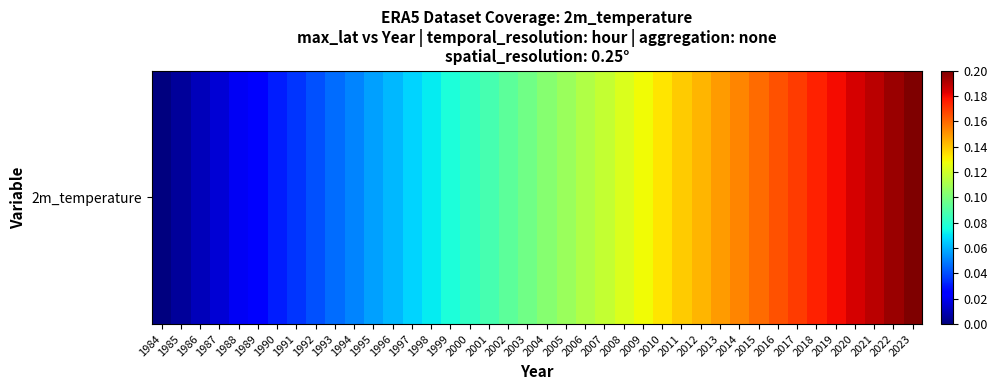

List the labels in order of value, largest first.

2023, 2022, 2021, 2020, 2019, 2018, 2017, 2016, 2015, 2014, 2013, 2012, 2011, 2010, 2009, 2008, 2007, 2006, 2005, 2004, 2003, 2002, 2001, 2000, 1999, 1998, 1997, 1996, 1995, 1994, 1993, 1992, 1991, 1990, 1989, 1988, 1987, 1986, 1985, 1984